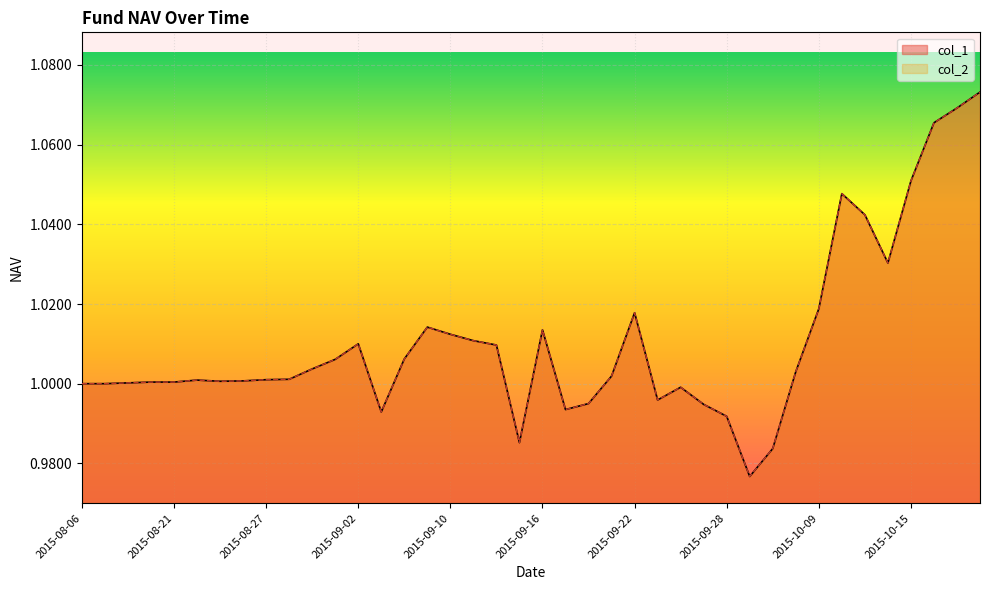

True or false: col_2 has more than 1 interior local peaks.

True